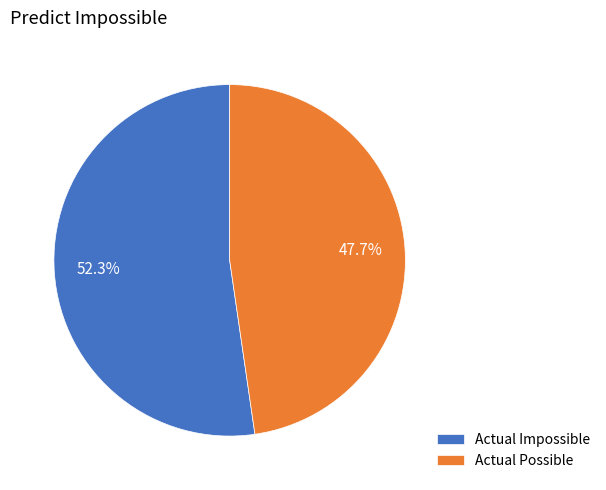

How many slices are in this pie chart?

2